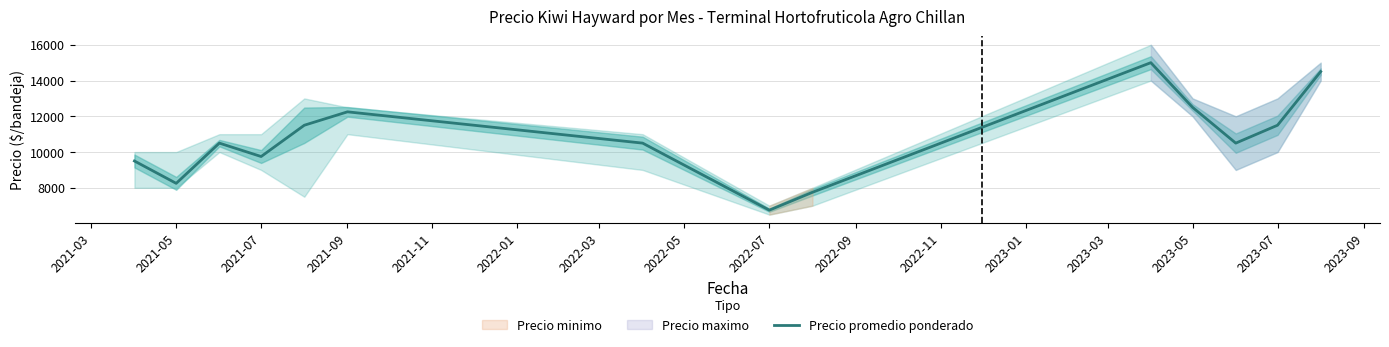

At which label does Precio promedio ponderado reach its minimum?

2022-07